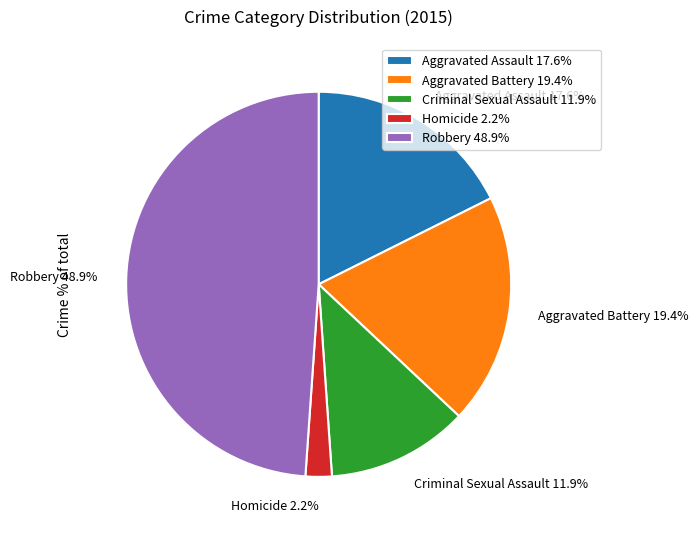

What percentage is the Robbery slice, to the nearest percent?

49%